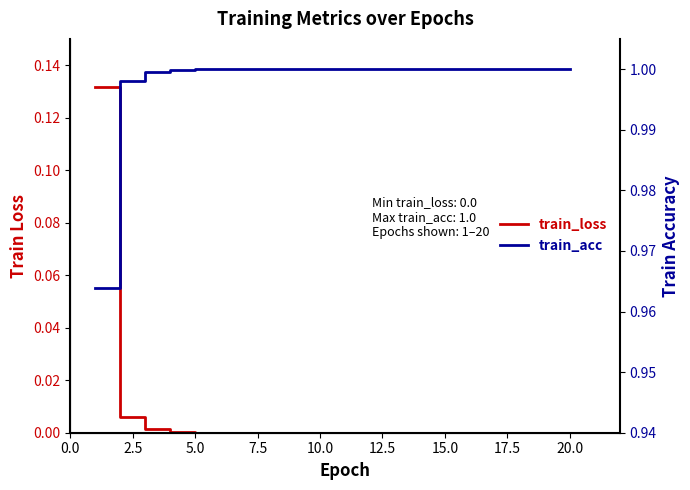

How many series are shown in this chart?

2